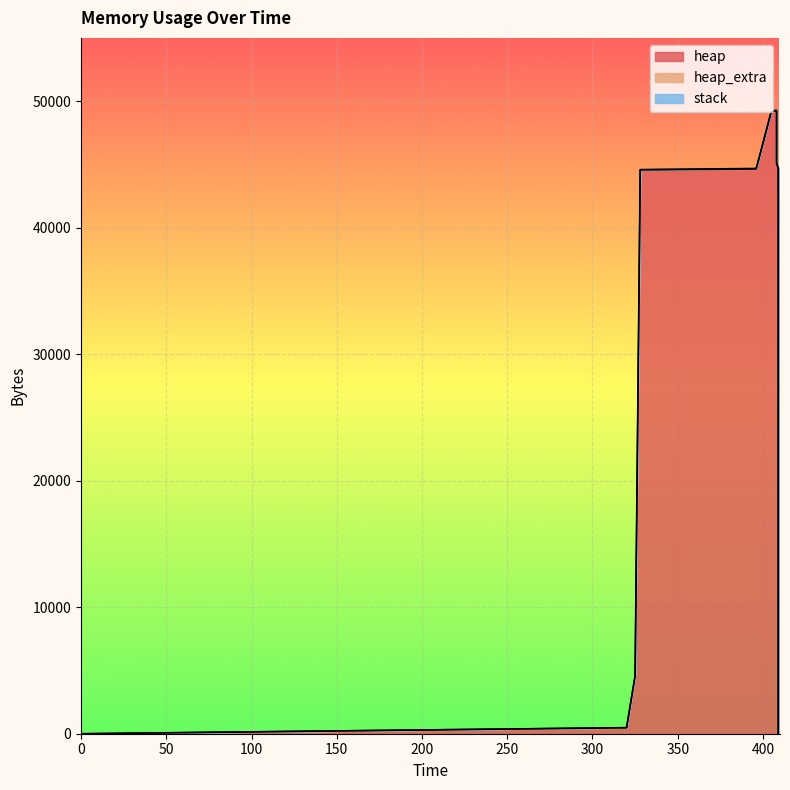

What is the value of the heap point at the 7th from the left?

49209